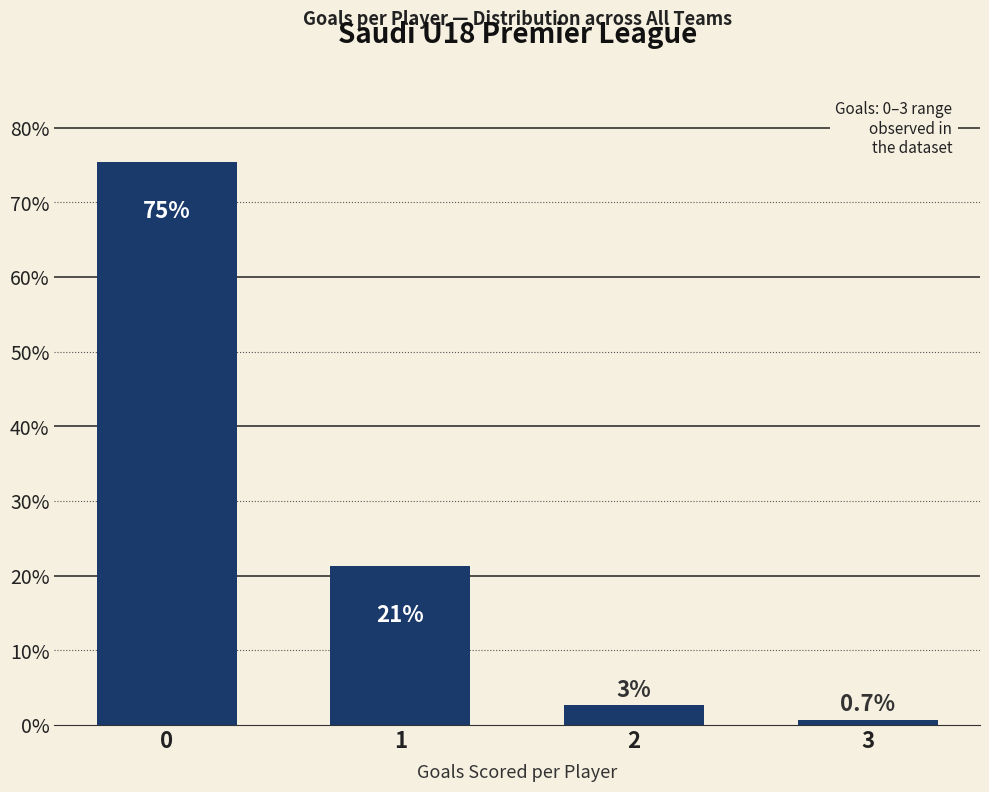

Rank the categories by value from lowest to highest.

3, 2, 1, 0